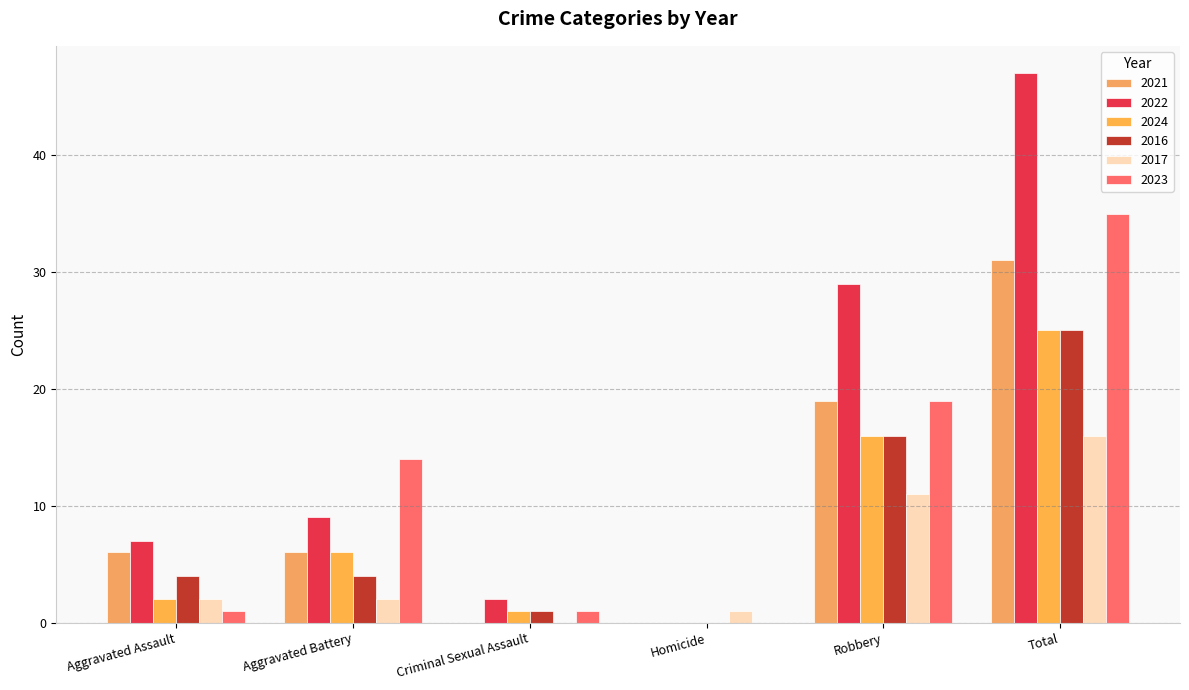

What is the label of the 5th bar from the left?

Robbery